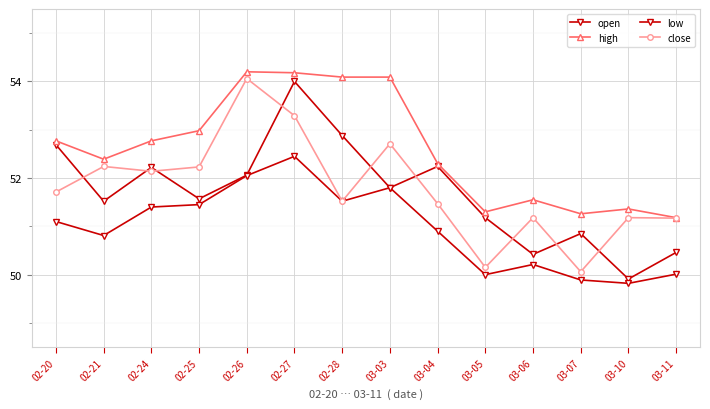

True or false: open has more than 0 interior local peaks.

True